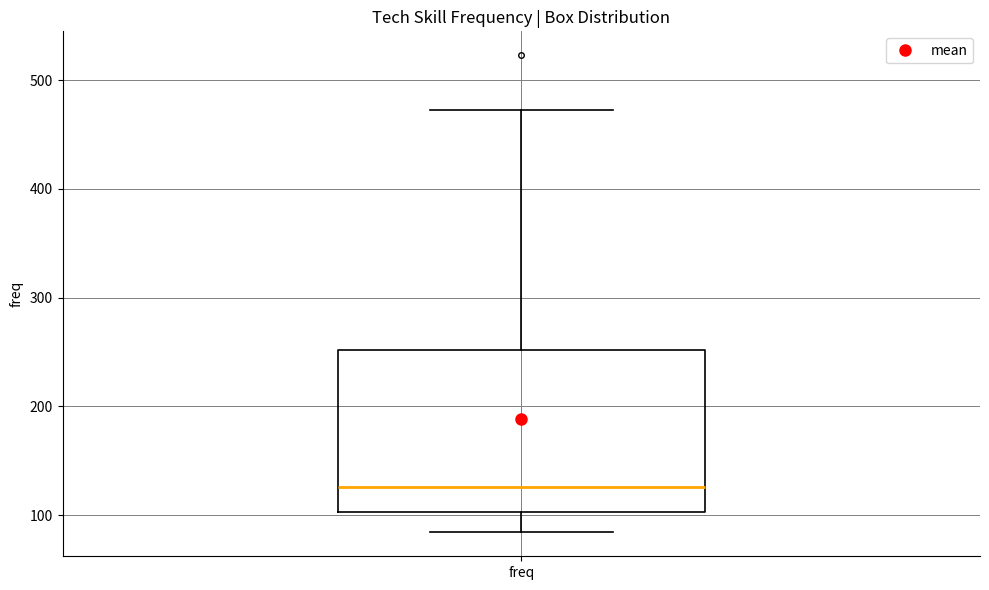

Read this box plot against the y-axis: the position of the median line, the range covered by the box, and the ends of both whiskers. The values are not printed on the chart, so give them approximately, as read against the axis.

median 130, box 100 to 250, whiskers 80 to 470